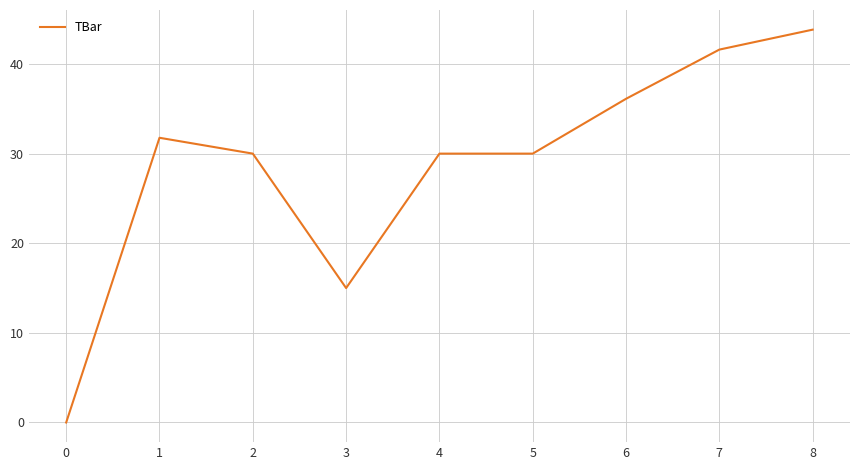

At which category does the chart reach its minimum across all series?

0